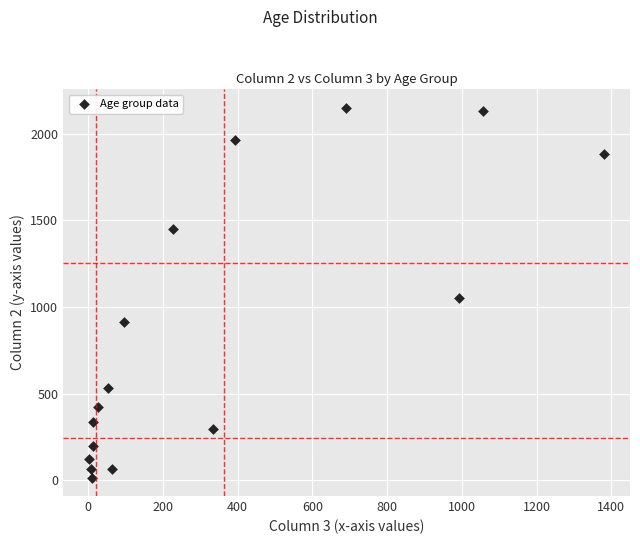

What is the range of Y values (max minus min)?

2136